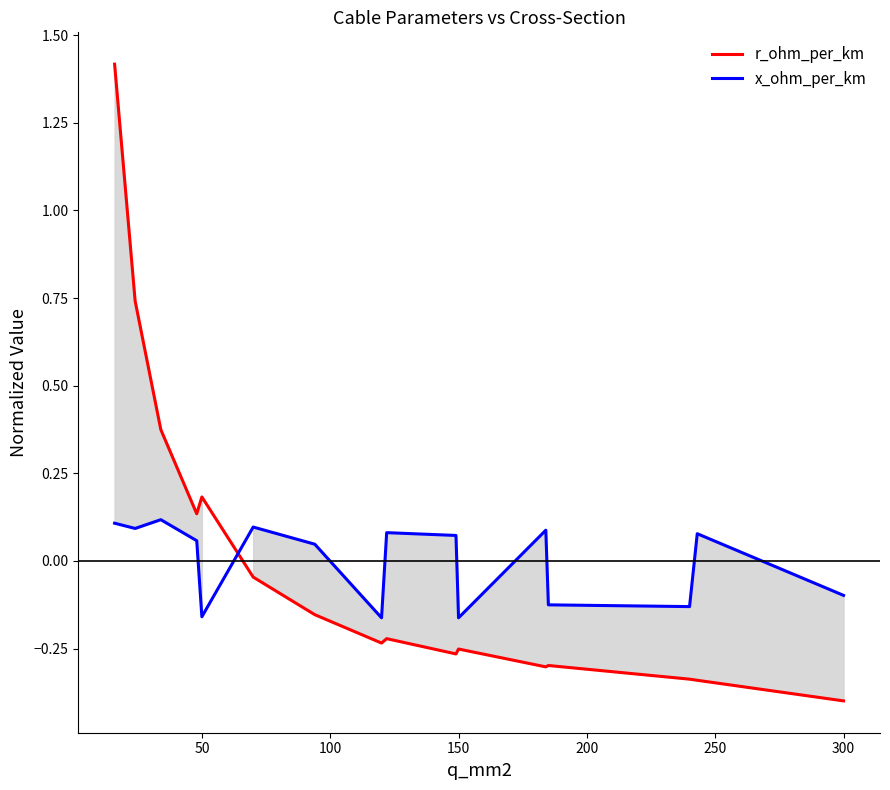

After their last crossing, which series has the higher values: x_ohm_per_km or r_ohm_per_km?

x_ohm_per_km